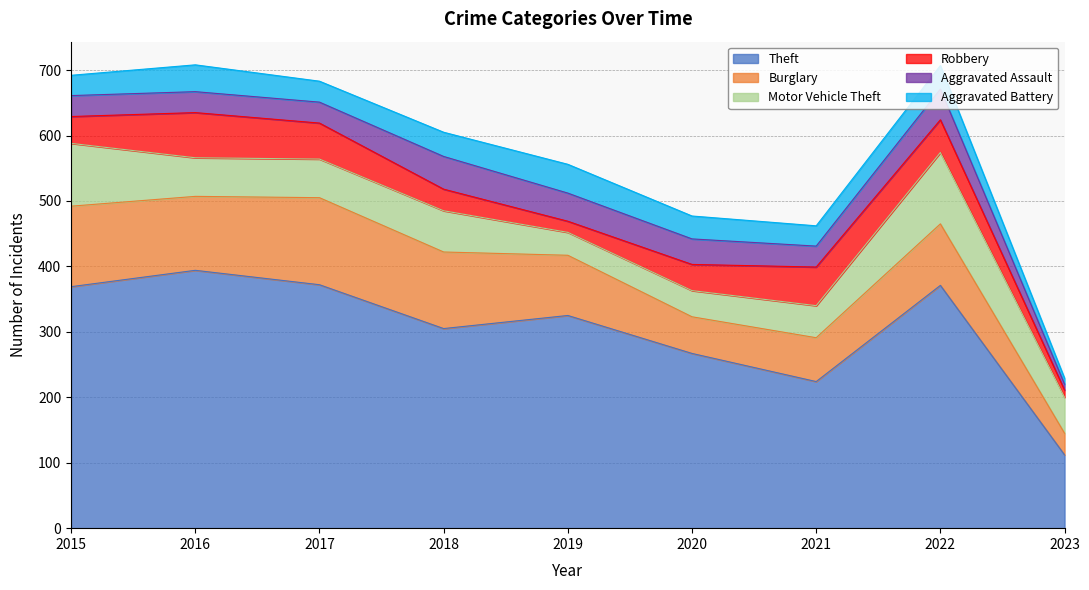

The Theft series shows 372 at 2017. True or false?

True